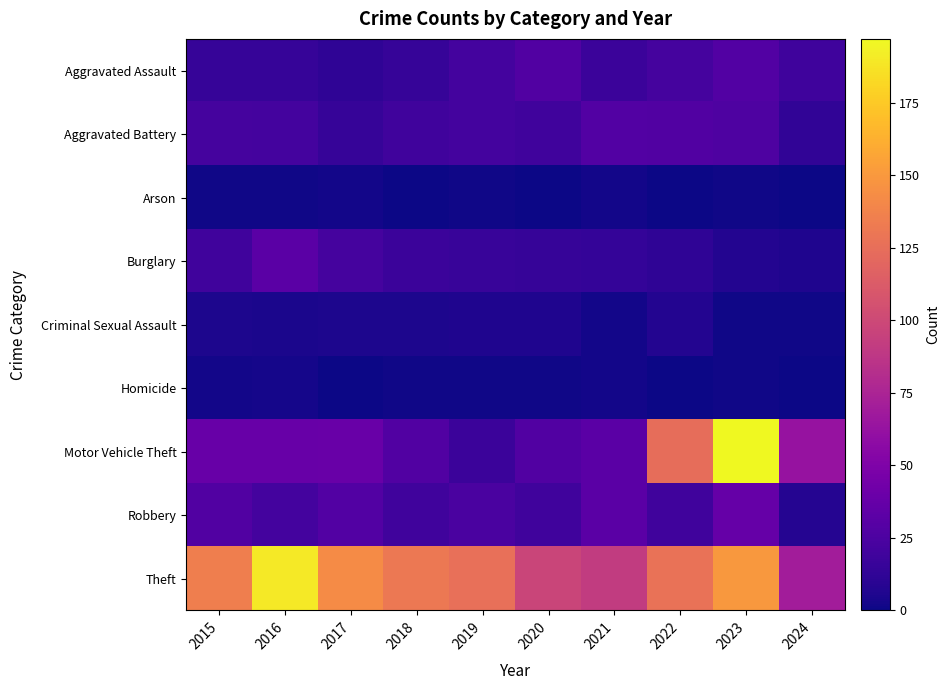

Reading right to left, list all the values displayed in this chart.

Aggravated Assault: 2024=19	2023=28	2022=22	2021=17	2020=27	2019=21	2018=15	2017=12	2016=15	2015=15
Aggravated Battery: 2024=13	2023=26	2022=27	2021=28	2020=20	2019=21	2018=20	2017=15	2016=21	2015=22
Arson: 2024=0	2023=1	2022=0	2021=2	2020=0	2019=1	2018=0	2017=2	2016=1	2015=1
Burglary: 2024=6	2023=7	2022=12	2021=14	2020=15	2019=16	2018=17	2017=22	2016=32	2015=20
Criminal Sexual Assault: 2024=1	2023=1	2022=7	2021=2	2020=6	2019=6	2018=5	2017=5	2016=4	2015=5
Homicide: 2024=0	2023=1	2022=0	2021=2	2020=1	2019=1	2018=1	2017=0	2016=3	2015=2
Motor Vehicle Theft: 2024=63	2023=197	2022=124	2021=32	2020=27	2019=17	2018=27	2017=39	2016=38	2015=38
Robbery: 2024=8	2023=37	2022=20	2021=32	2020=20	2019=24	2018=20	2017=28	2016=21	2015=27
Theft: 2024=70	2023=150	2022=127	2021=91	2020=97	2019=126	2018=131	2017=143	2016=190	2015=135